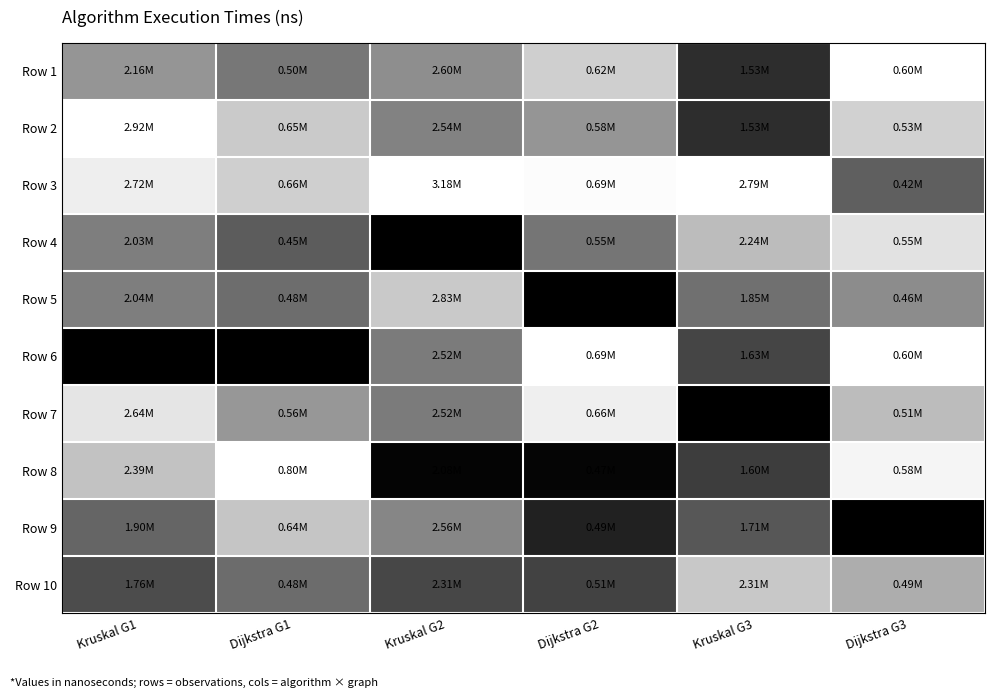

Between Kruskal G3 and Kruskal G1, which is larger?

Kruskal G1